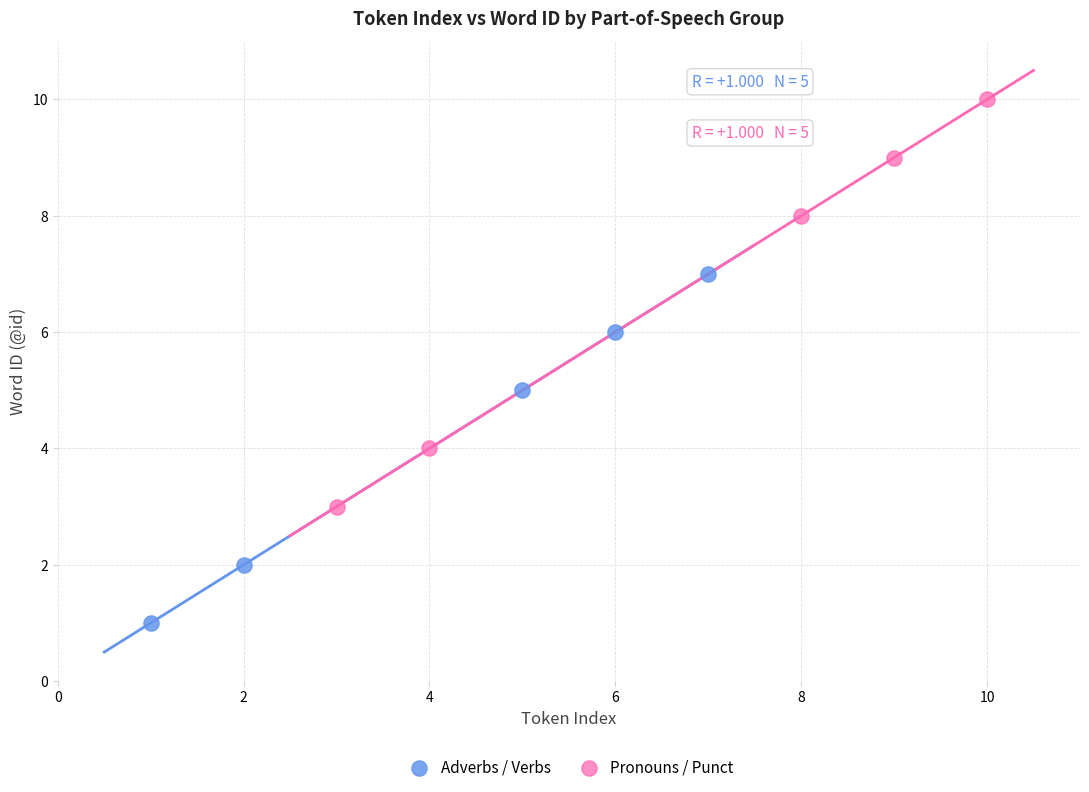

Which series has the largest Y range (max minus min)?

Pronouns / Punct